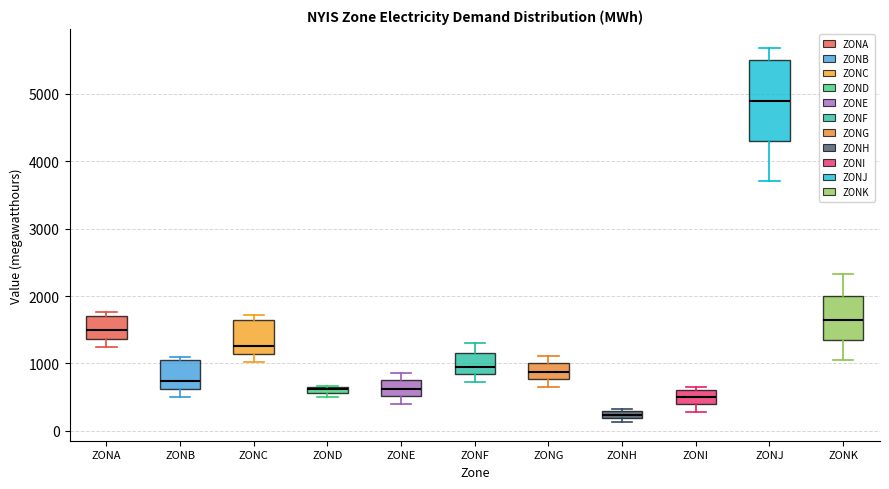

Where is the upper edge of the box for ZONK on the y-axis? The values are not printed on the chart, so give them approximately, as read against the axis.

2000